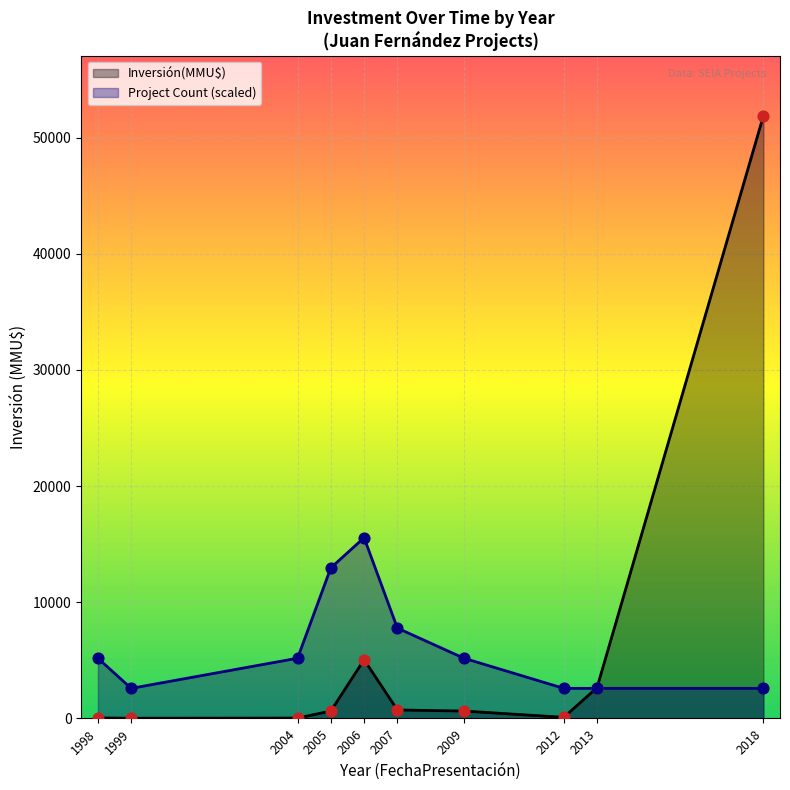

At which category is the sum across all series the highest?

2018